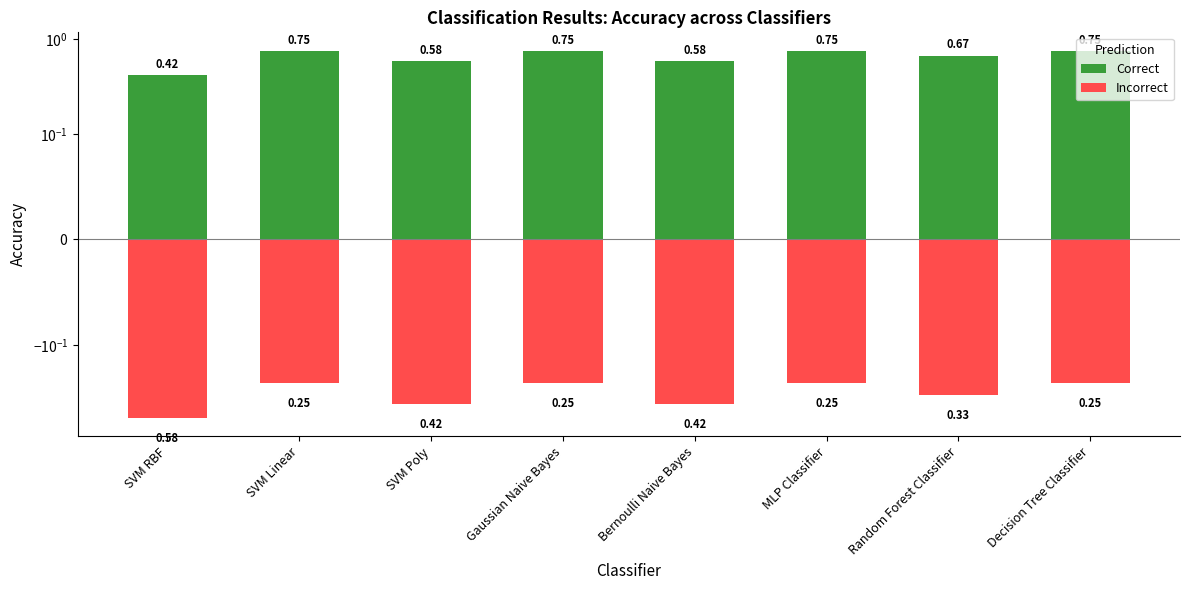

What is the highest value of the Correct series?

0.8